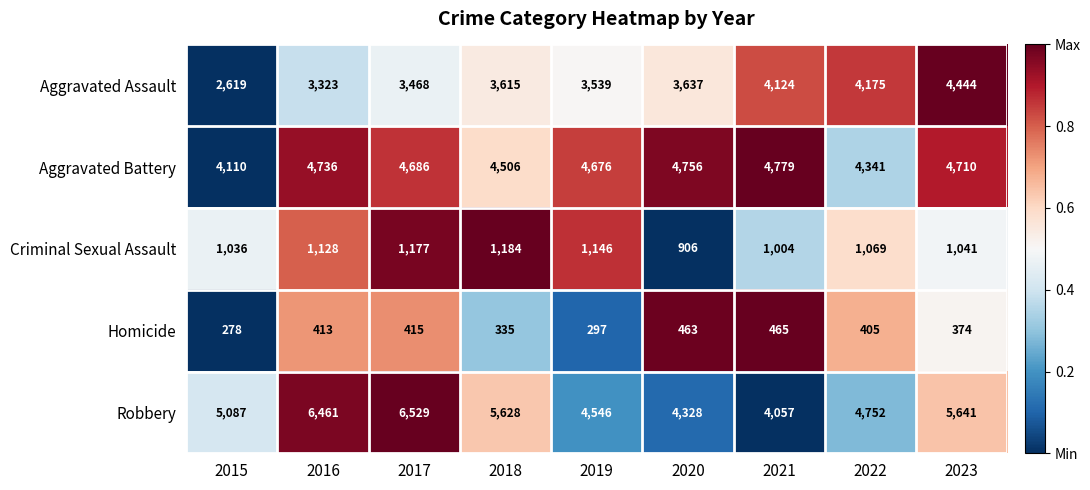

The Criminal Sexual Assault series shows 1128 at 2016. True or false?

True